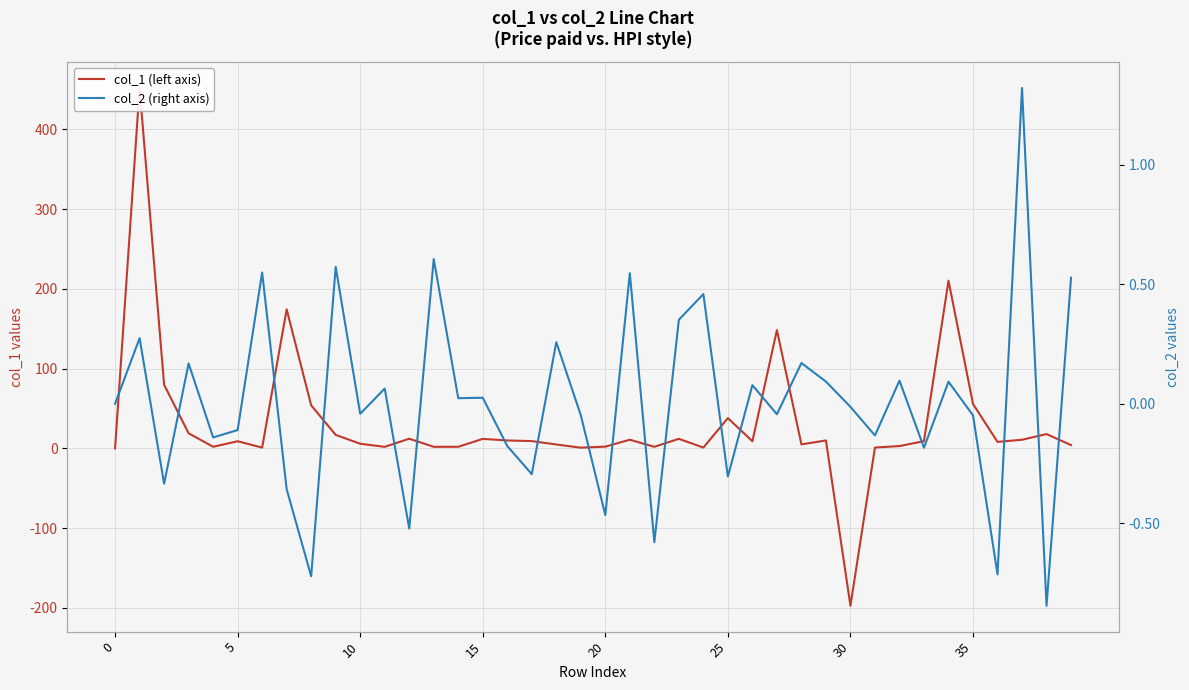

How many lines are shown in the chart?

2